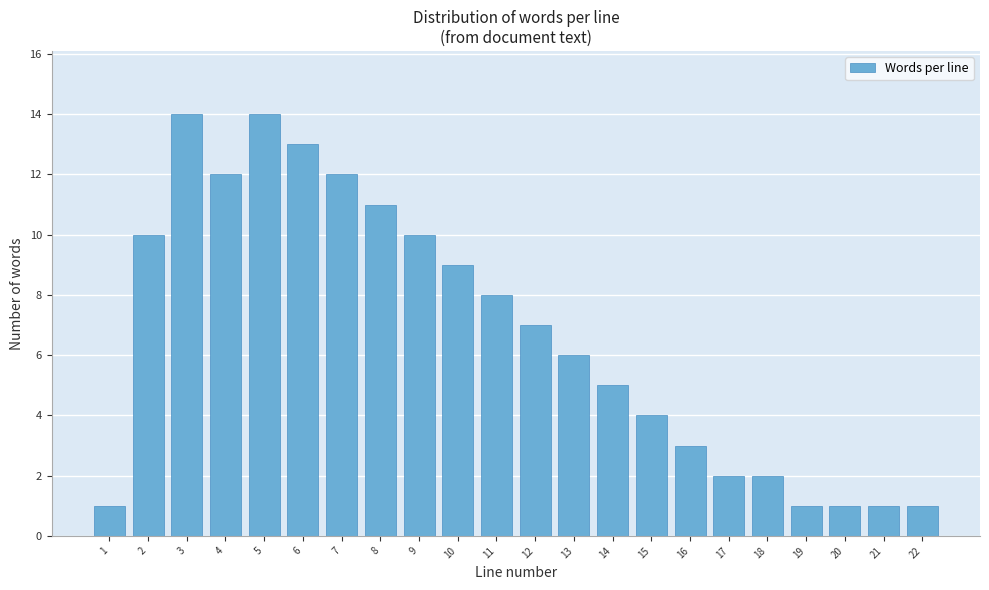

Reading left to right, transcribe all the data shown in this chart.

1	10	14	12	14	13	12	11	10	9	8	7	6	5	4	3	2	2	1	1	1	1